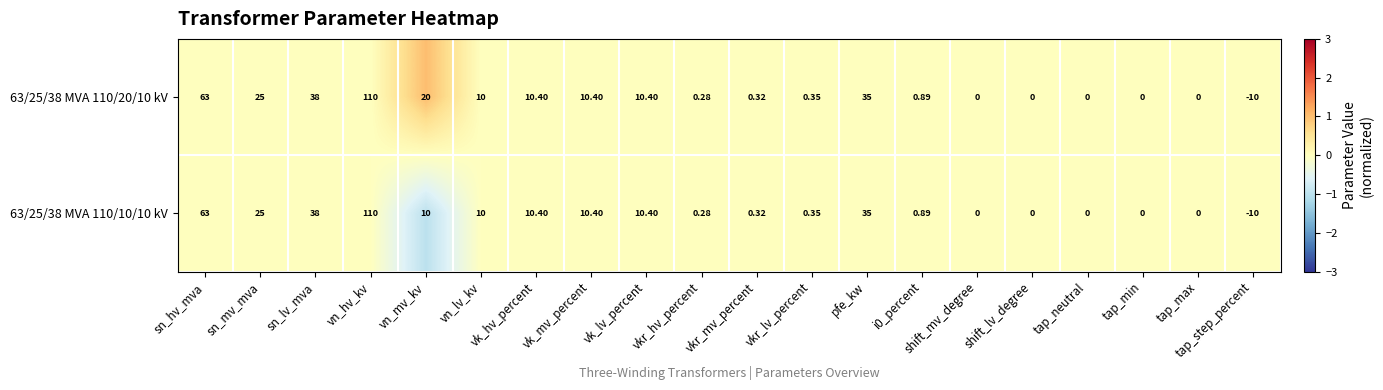

What is the smallest value displayed?

-10.0